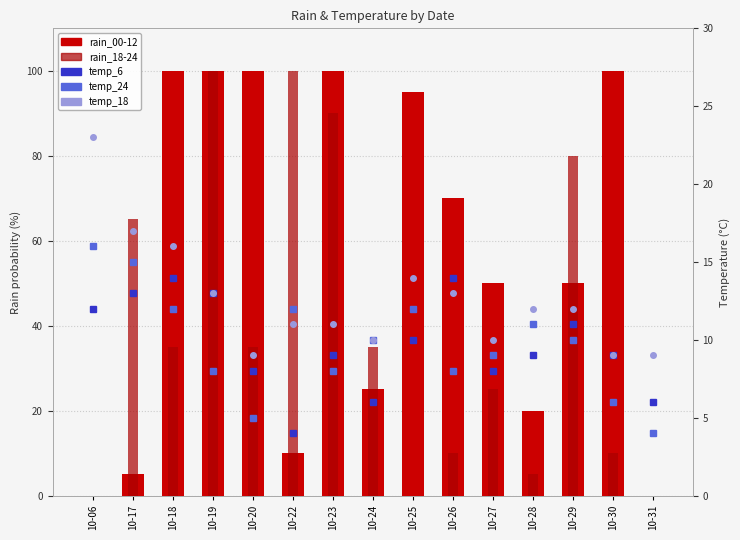

Reading left to right, list all the values displayed in this chart.

rain_00-12: 10-06=0	10-17=5	10-18=100	10-19=100	10-20=100	10-22=10	10-23=100	10-24=25	10-25=95	10-26=70	10-27=50	10-28=20	10-29=50	10-30=100	10-31=0
rain_18-24: 10-06=0	10-17=65	10-18=35	10-19=100	10-20=35	10-22=100	10-23=90	10-24=35	10-25=0	10-26=10	10-27=25	10-28=5	10-29=80	10-30=10	10-31=0
temp_6: 10-06=12	10-17=13	10-18=14	10-19=13	10-20=8	10-22=4	10-23=9	10-24=6	10-25=10	10-26=14	10-27=8	10-28=9	10-29=11	10-30=9	10-31=6
temp_24: 10-06=16	10-17=15	10-18=12	10-19=8	10-20=5	10-22=12	10-23=8	10-24=10	10-25=12	10-26=8	10-27=9	10-28=11	10-29=10	10-30=6	10-31=4
temp_18: 10-06=23	10-17=17	10-18=16	10-19=13	10-20=9	10-22=11	10-23=11	10-24=10	10-25=14	10-26=13	10-27=10	10-28=12	10-29=12	10-30=9	10-31=9